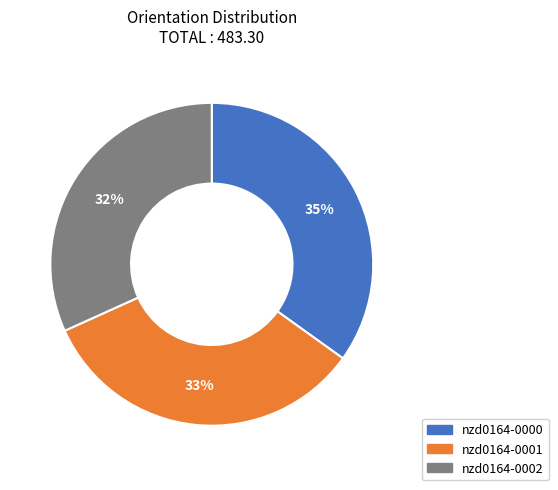

To the nearest percent, what percentage of the pie is nzd0164-0002?

32%